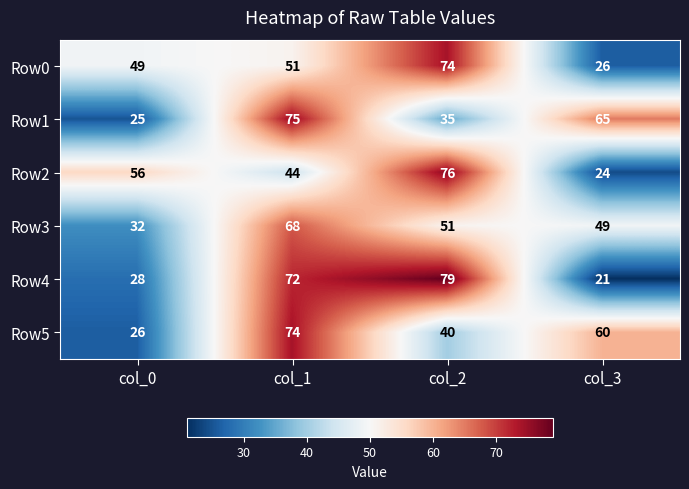

At col_3, list the series in order from smallest to largest.

Row4, Row2, Row0, Row3, Row5, Row1